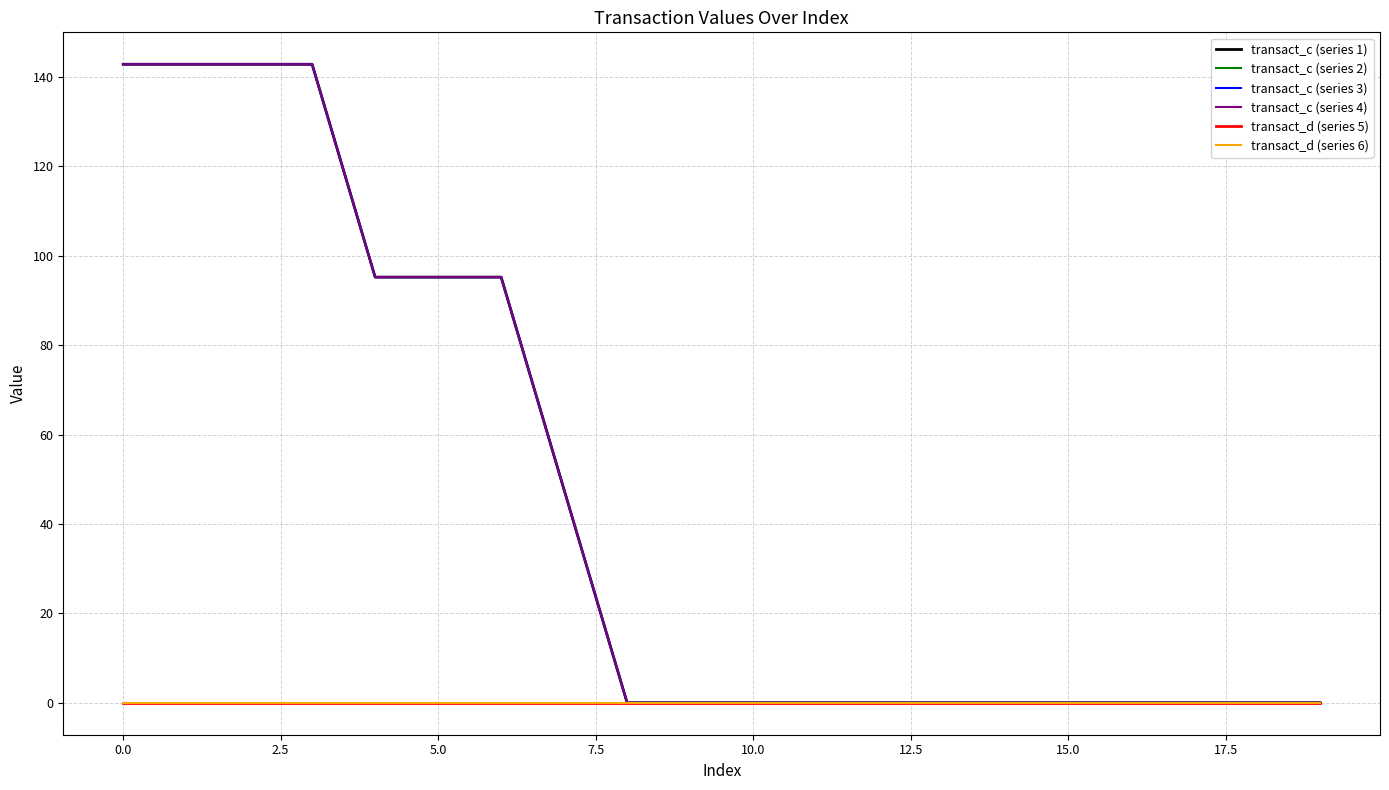

Is this an area chart (filled region under the line)?

No